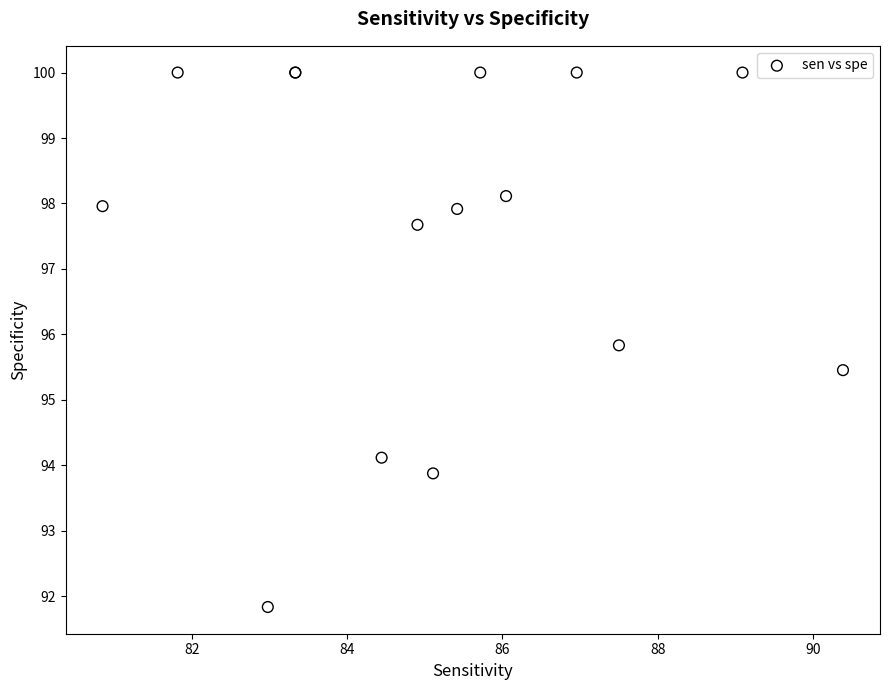

What Y value in the scatter plot is closest to 95?

95.5